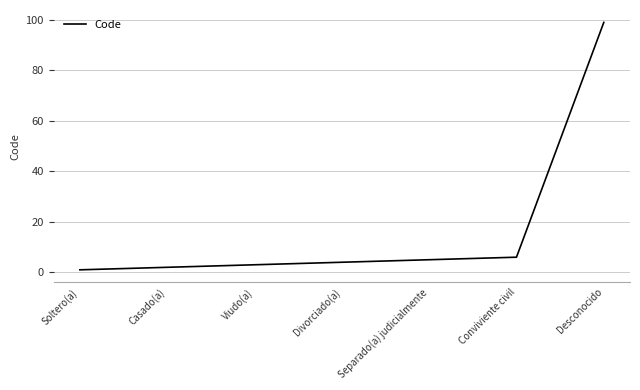

Between Viudo(a) and Casado(a), which is larger?

Viudo(a)